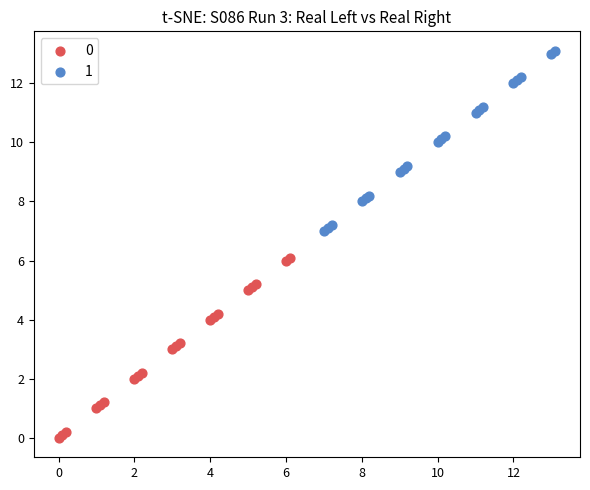

What are all the series names shown in the legend?

0, 1